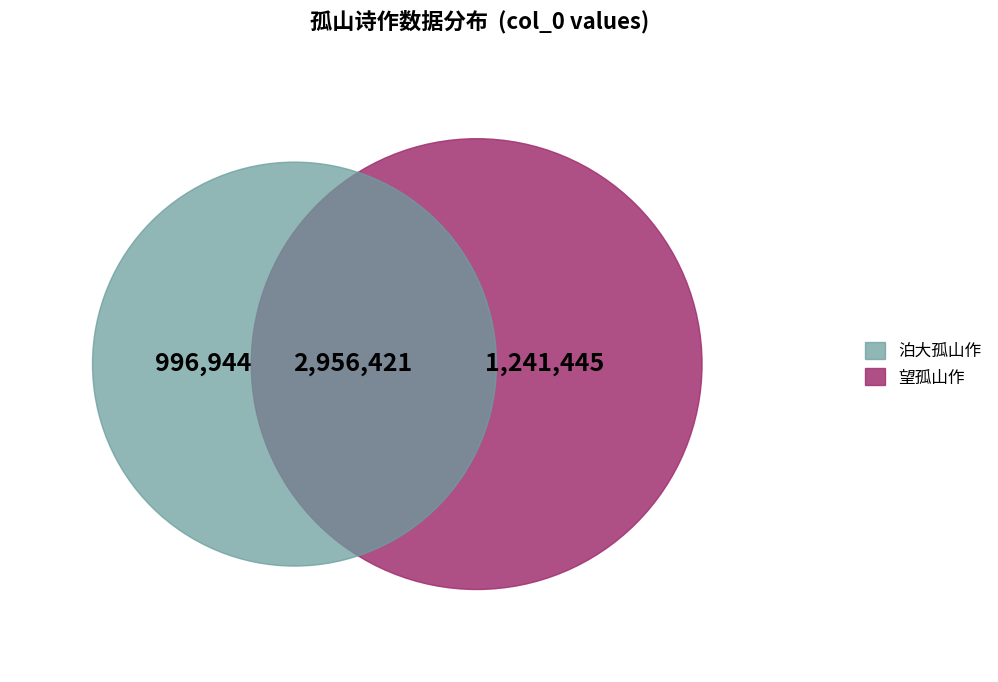

Between 泊大孤山作 and 望孤山作, which is larger?

望孤山作